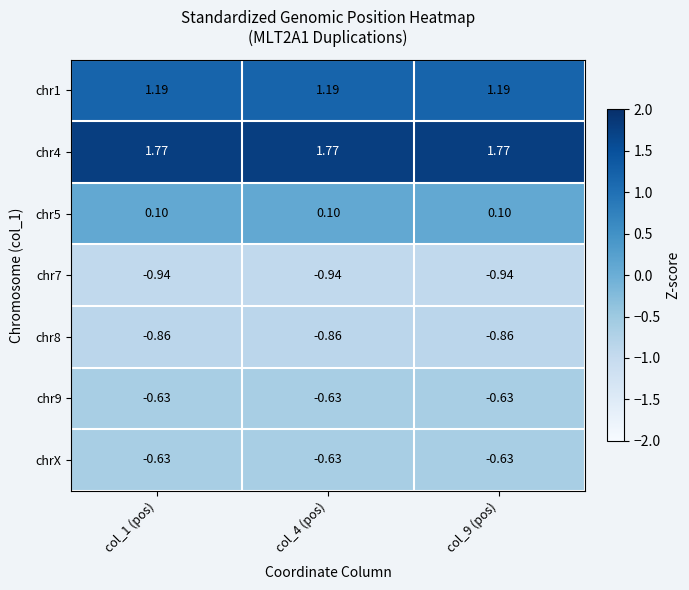

Which series has the largest total across all categories?

chr4